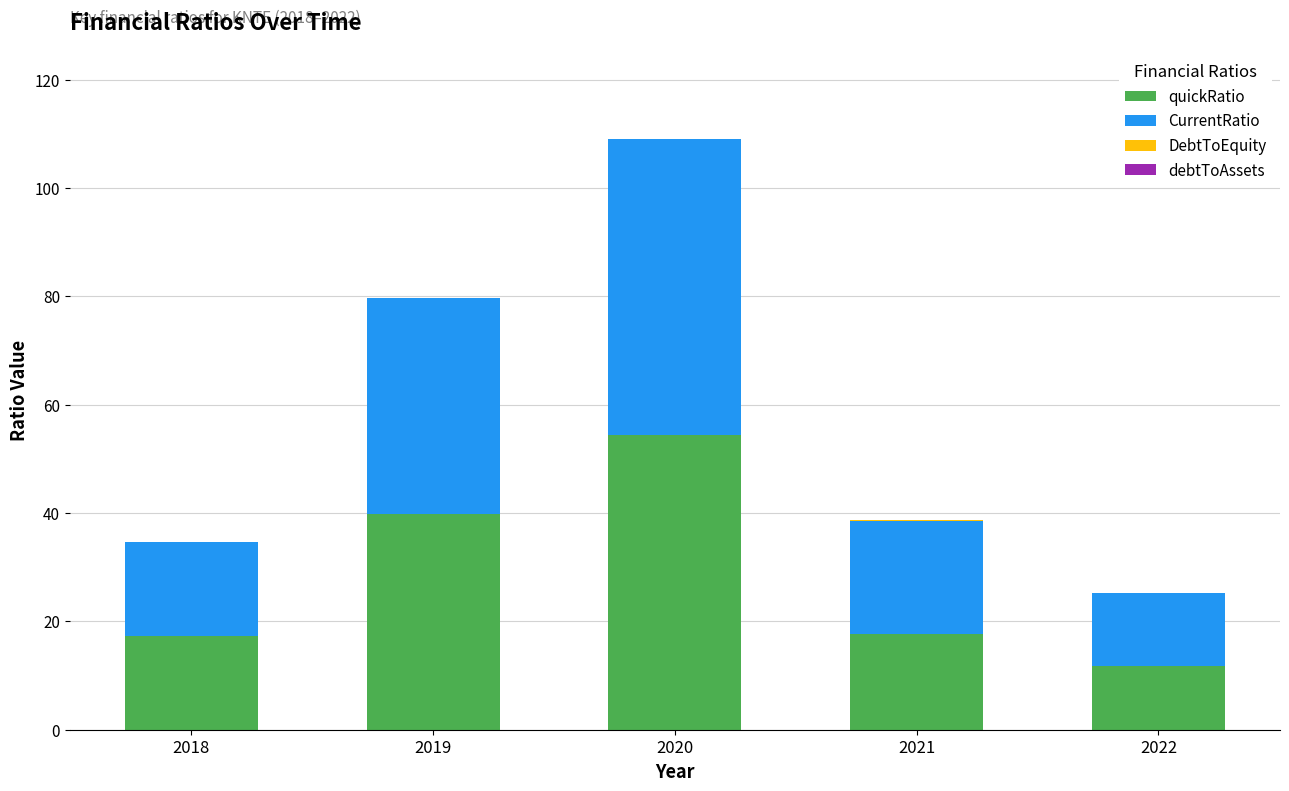

The quickRatio series shows 17.3 at 2022. True or false?

False